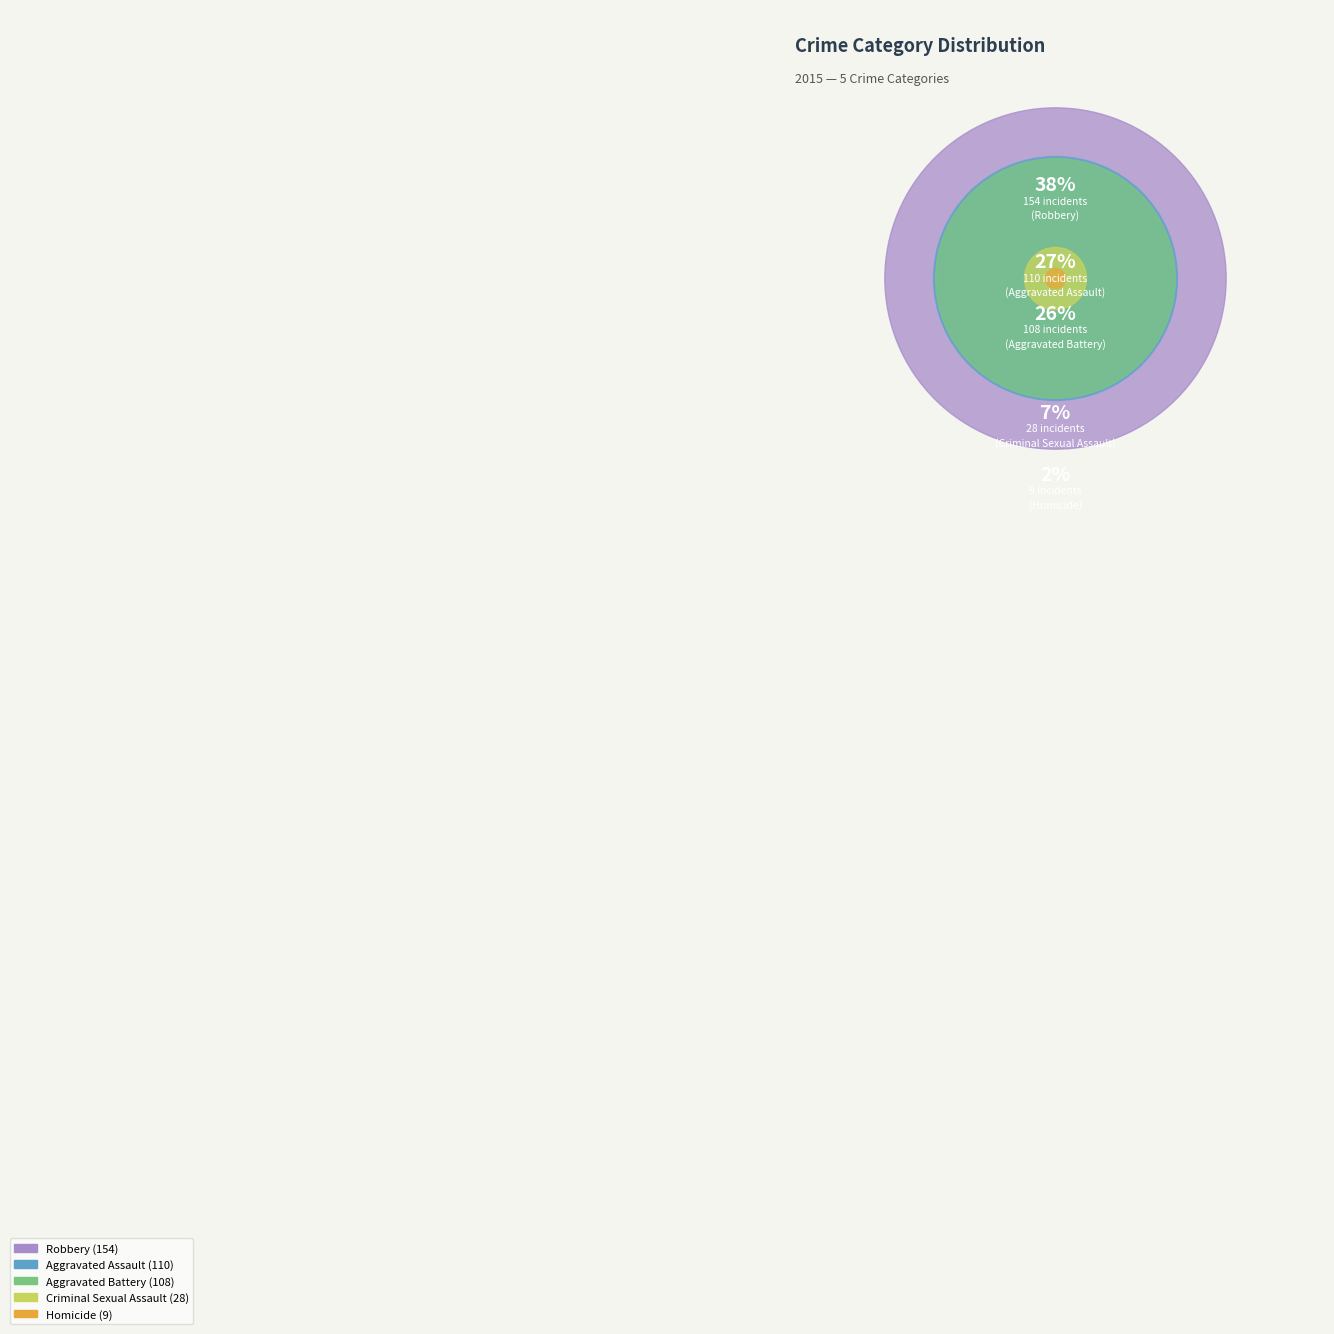

Does Aggravated Assault account for over 50% of the chart?

No